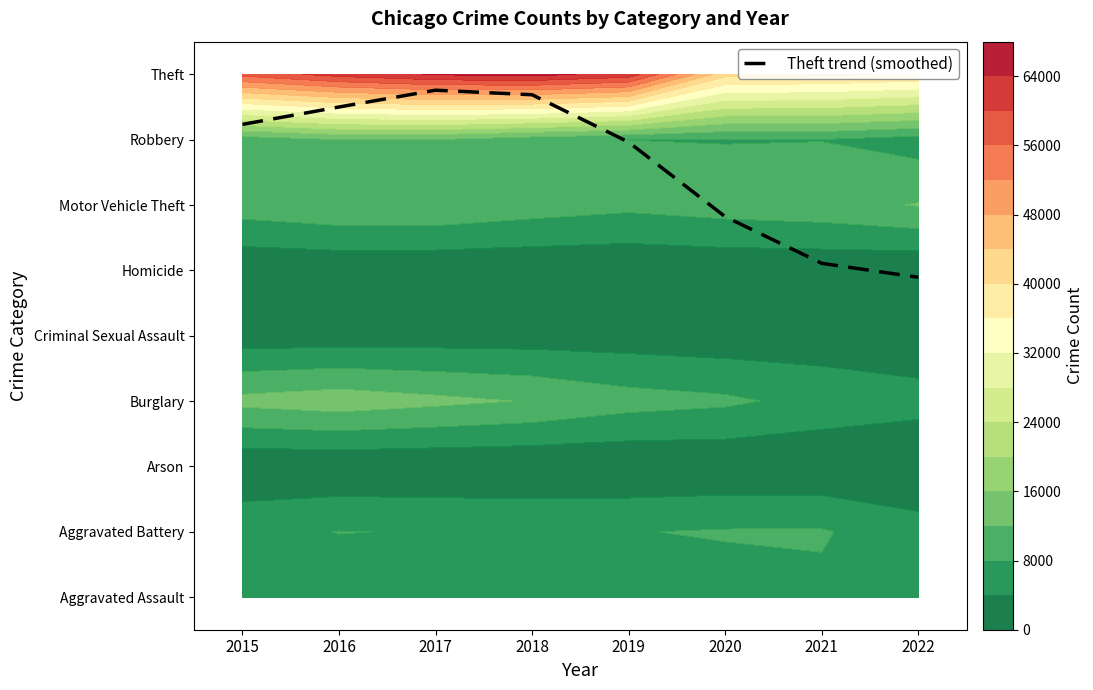

The chart shows a value of 5.1 at 2021. True or false?

True